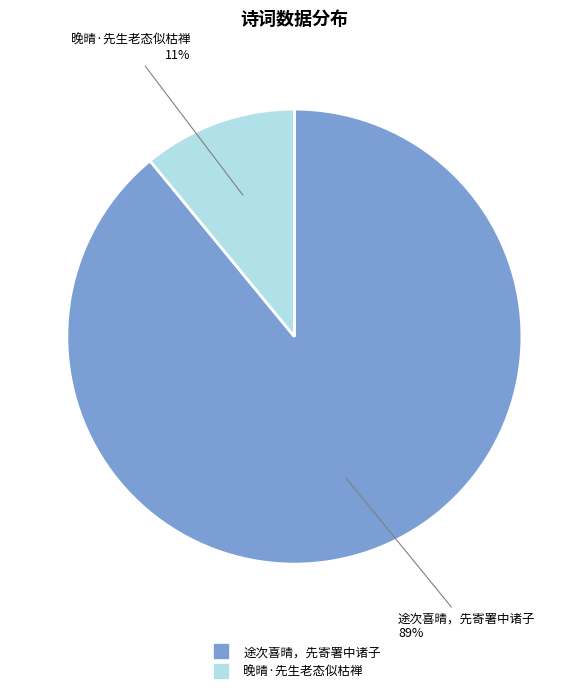

The 晚晴·先生老态似枯禅 slice represents 2% of the pie. True or false?

False